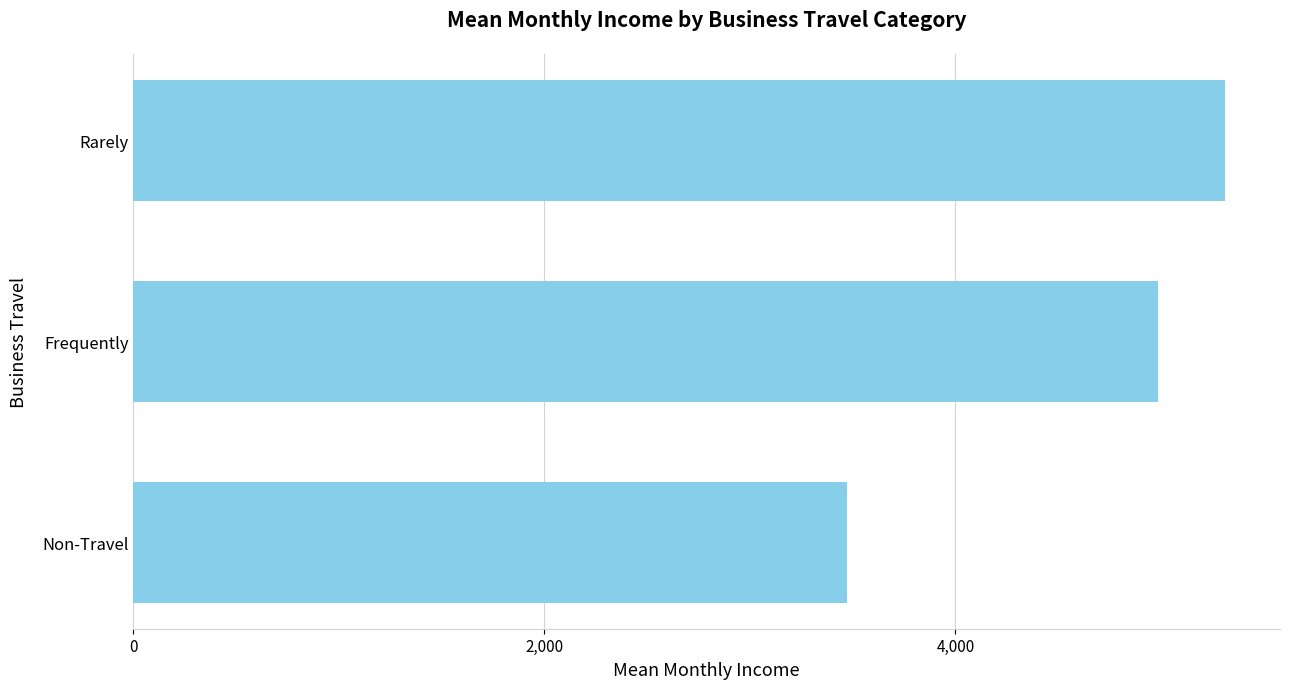

Where is the data nearest to the value 4393?

Frequently